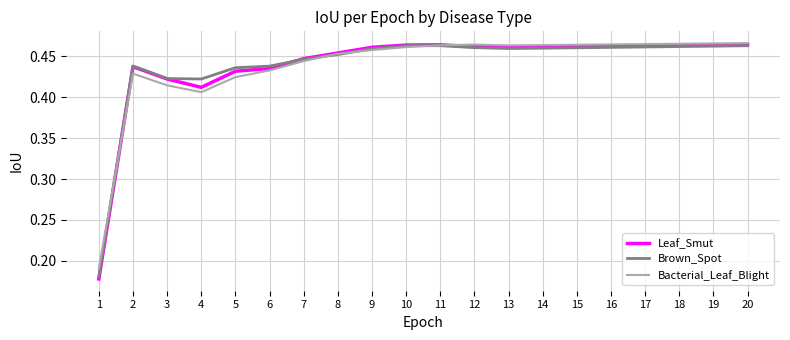

Is it true that Brown_Spot equals 0.1 at 6?

False